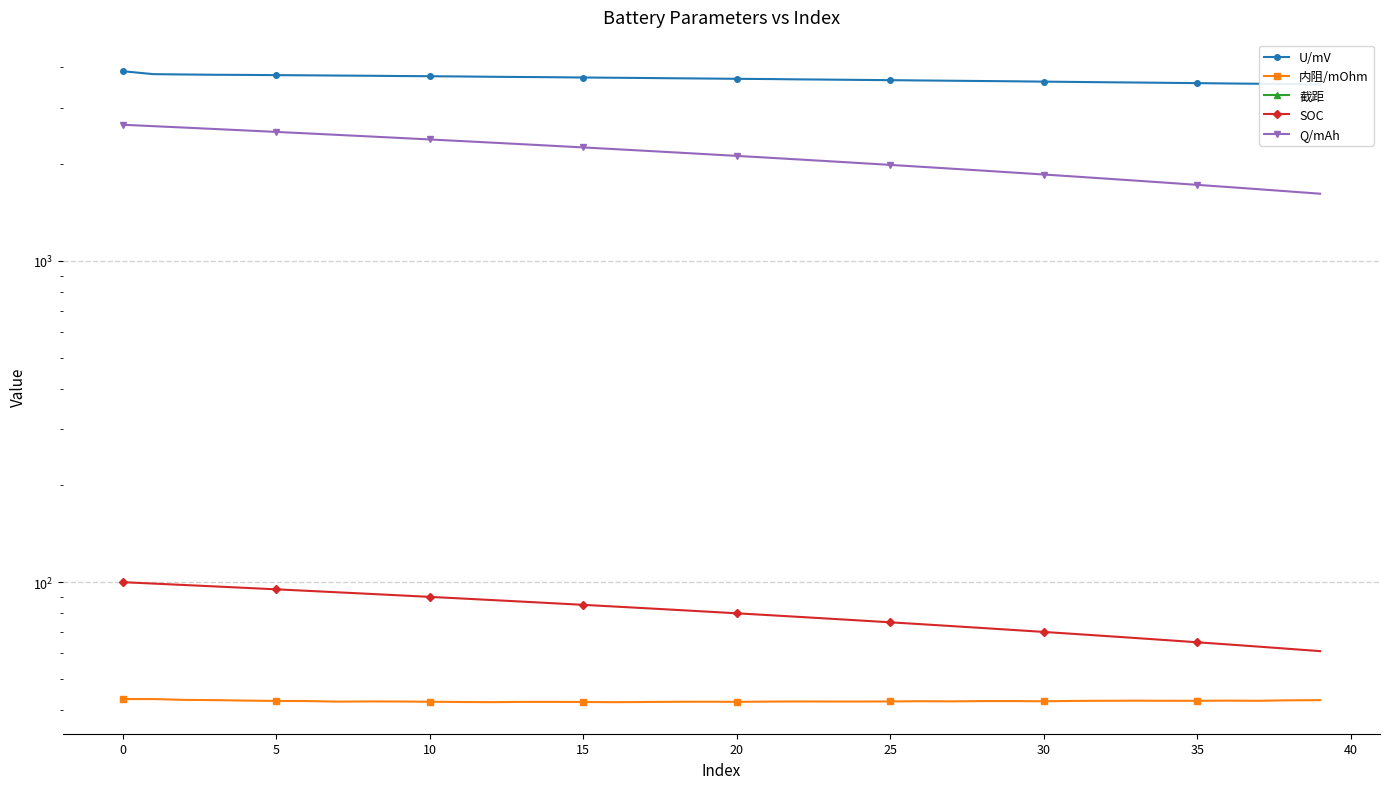

True or false: 截距 and Q/mAh intersect in this chart.

False